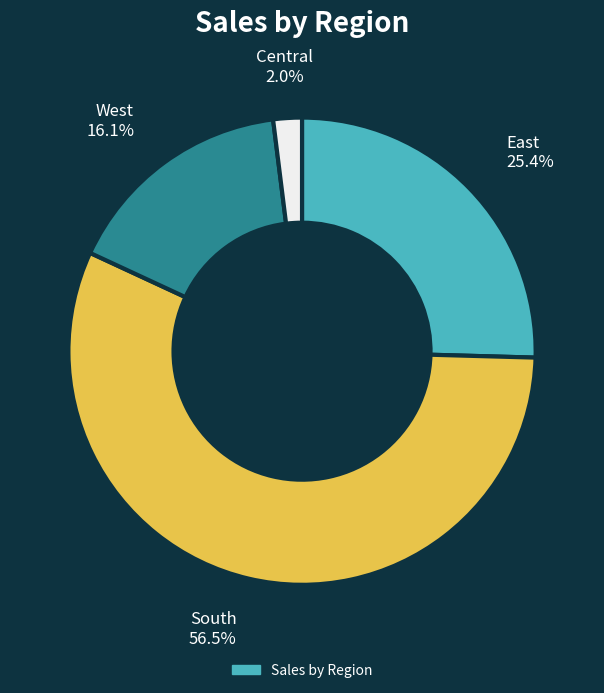

Does any single category account for the majority?

Yes